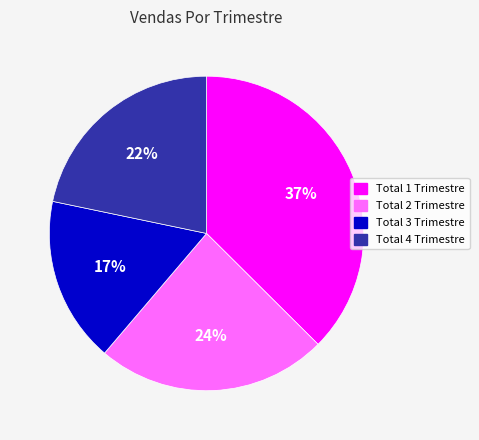

Which has a higher value, Total 1 Trimestre or Total 3 Trimestre?

Total 1 Trimestre